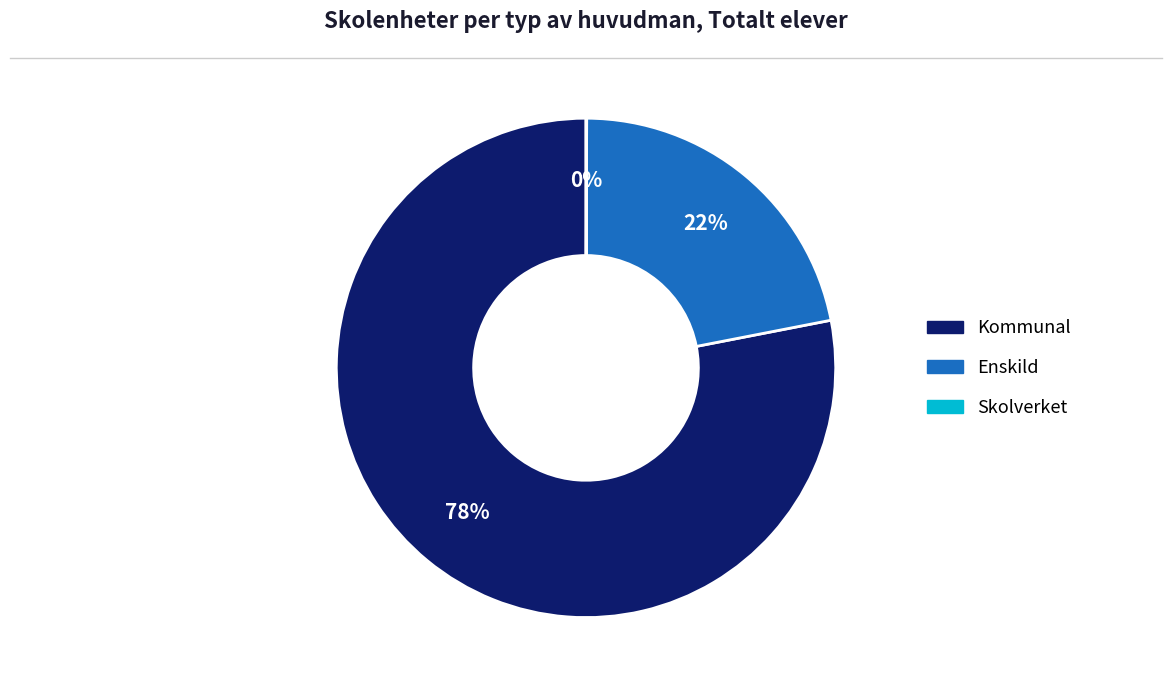

True or false: Kommunal accounts for 72% of the total.

False